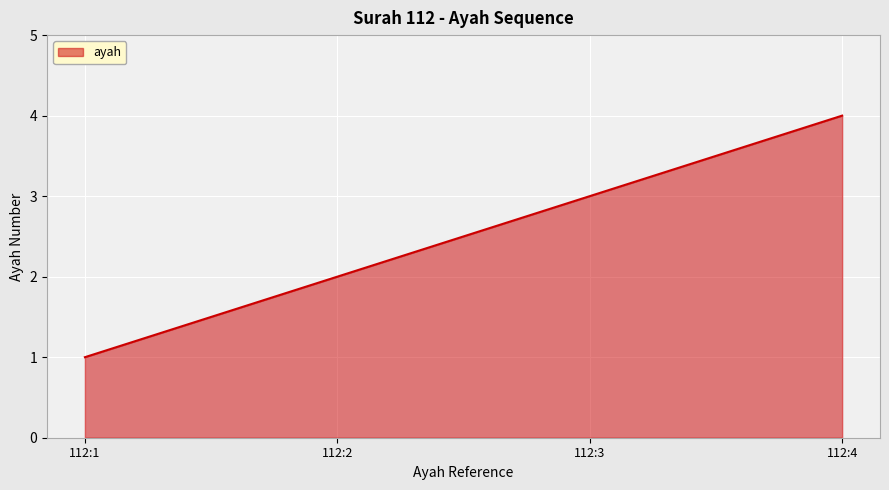

What is the difference between the maximum and minimum values?

3